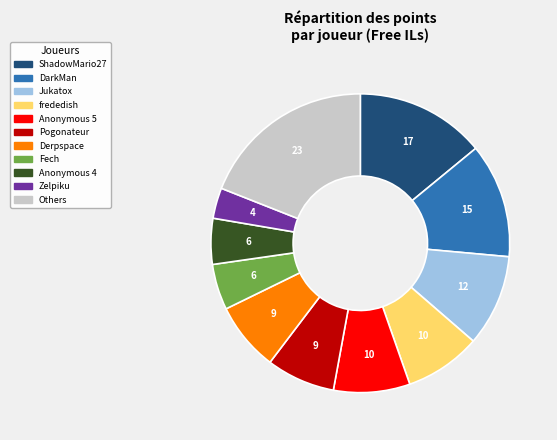

Does any single category account for the majority?

No